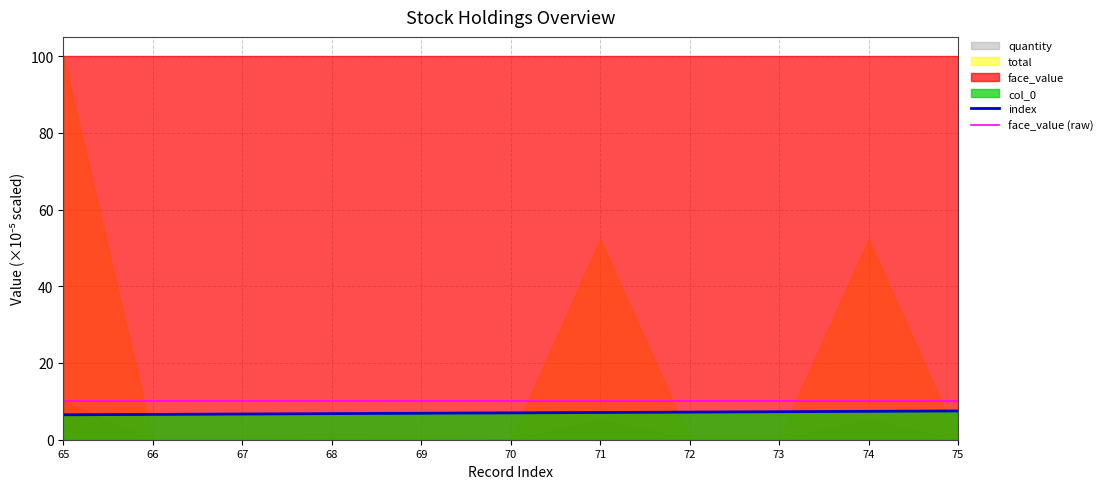

List the series in order of their overall mean, lowest first.

index, face_value (raw)